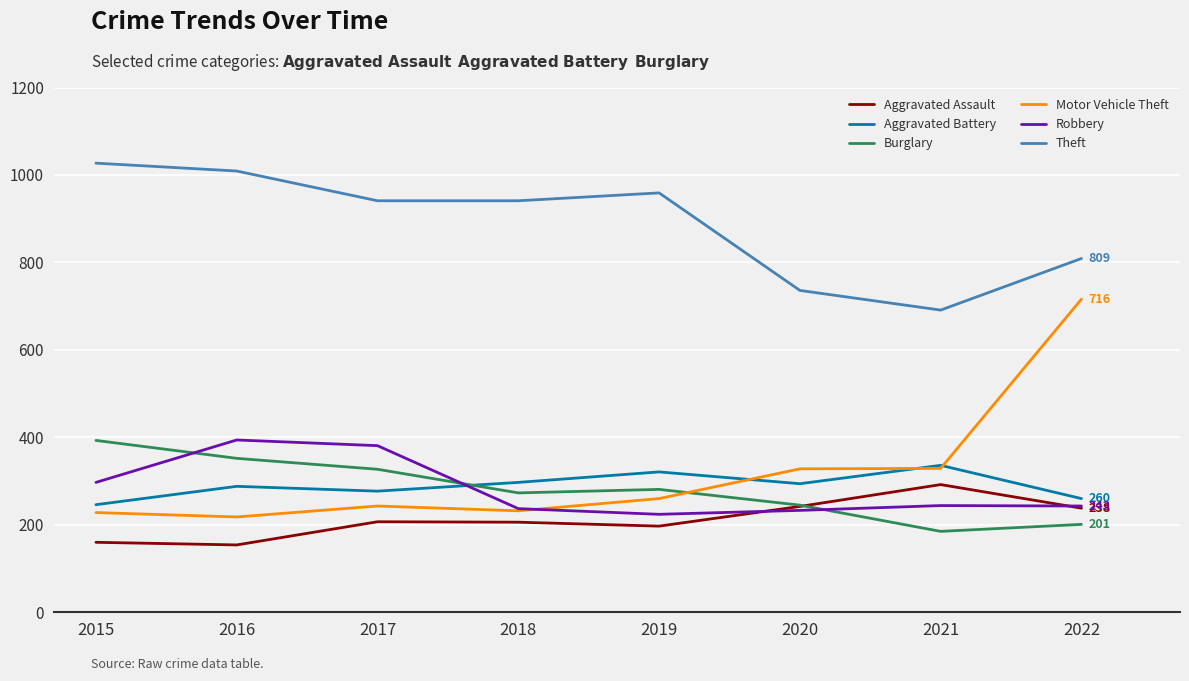

True or false: Aggravated Assault and Motor Vehicle Theft intersect in this chart.

False